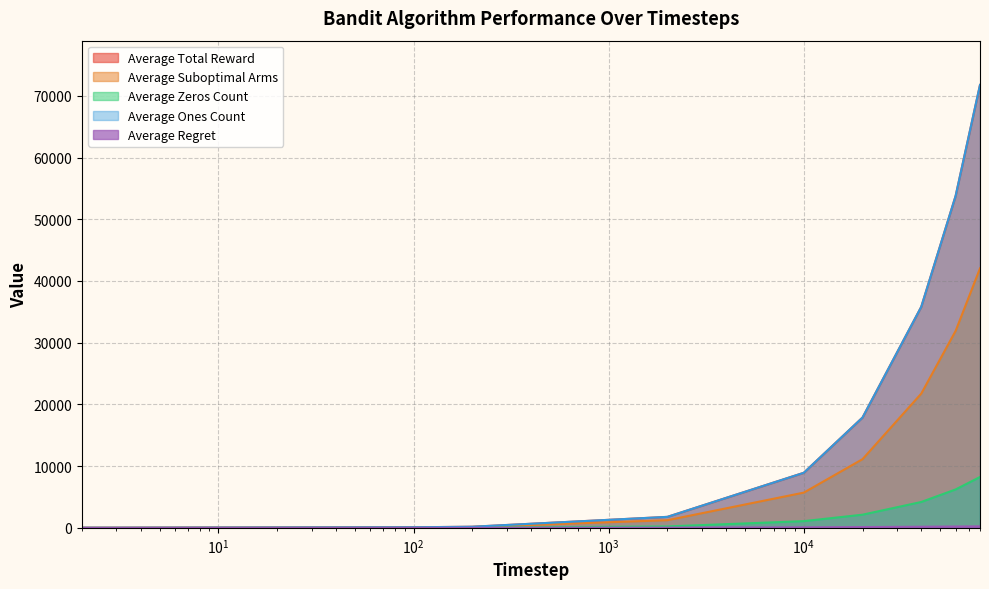

Does the chart display data point markers on the line(s)?

No